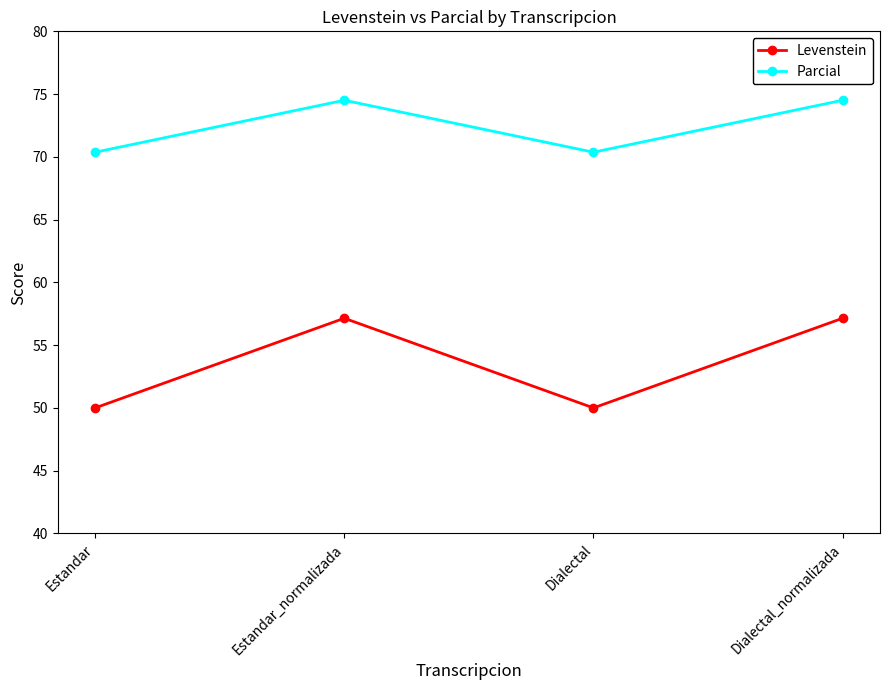

What is the label of the 1st point from the left?

Estandar